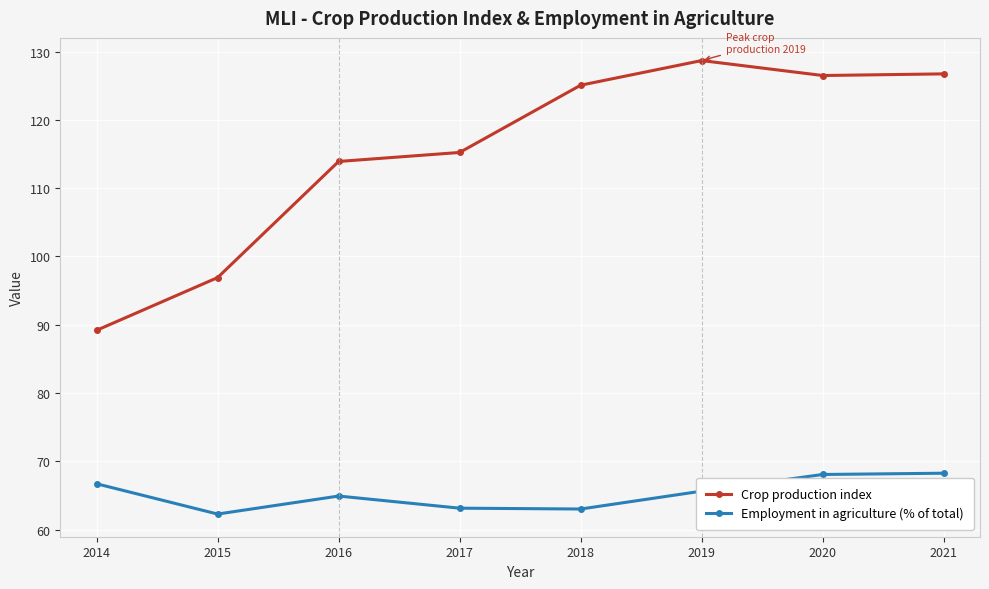

What is the value of the Crop production index point at the 6th from the left?

128.7